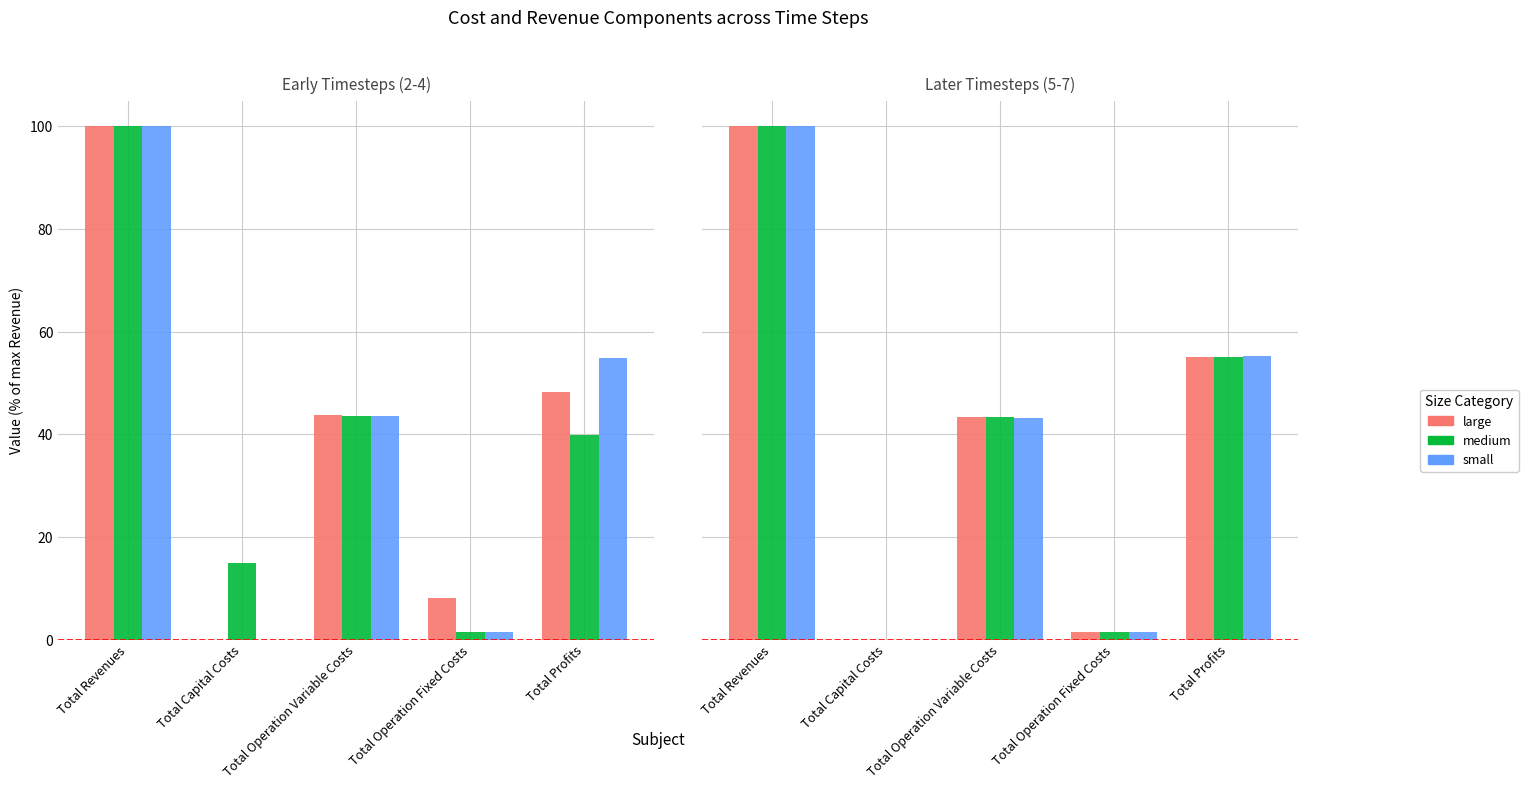

List the series in order of their peak value, lowest first.

large, medium, small